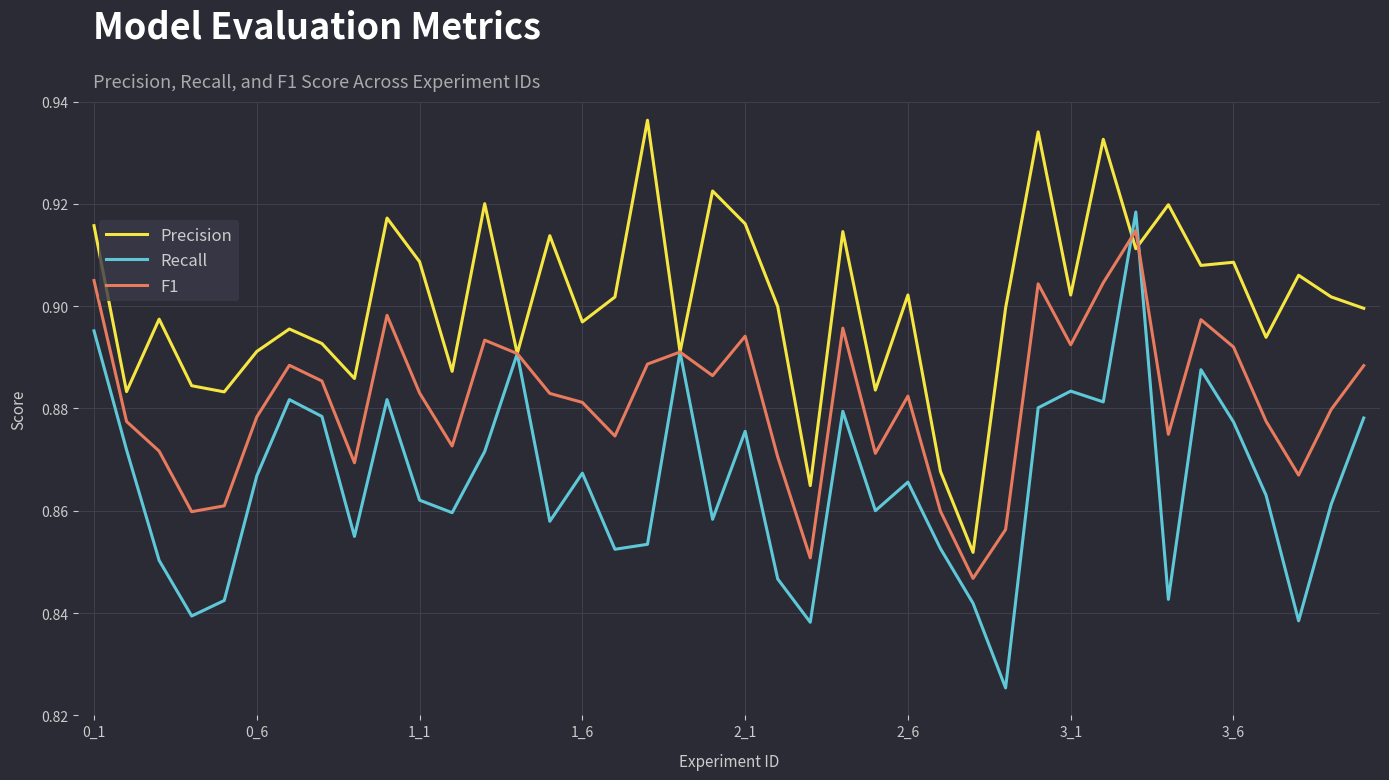

How many lines are shown in the chart?

3